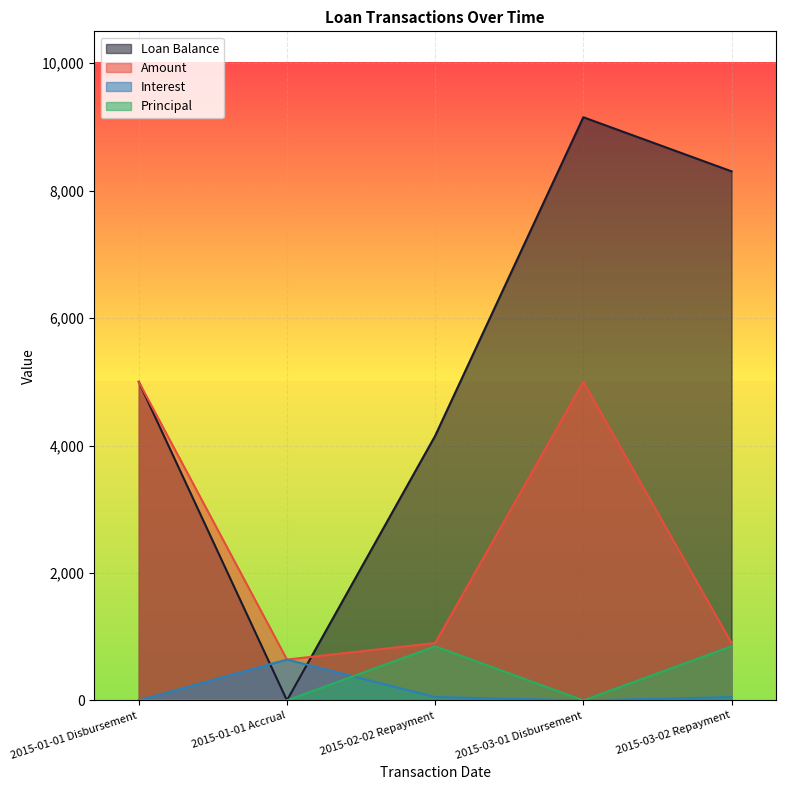

How many interior local valleys does the Principal series have?

1